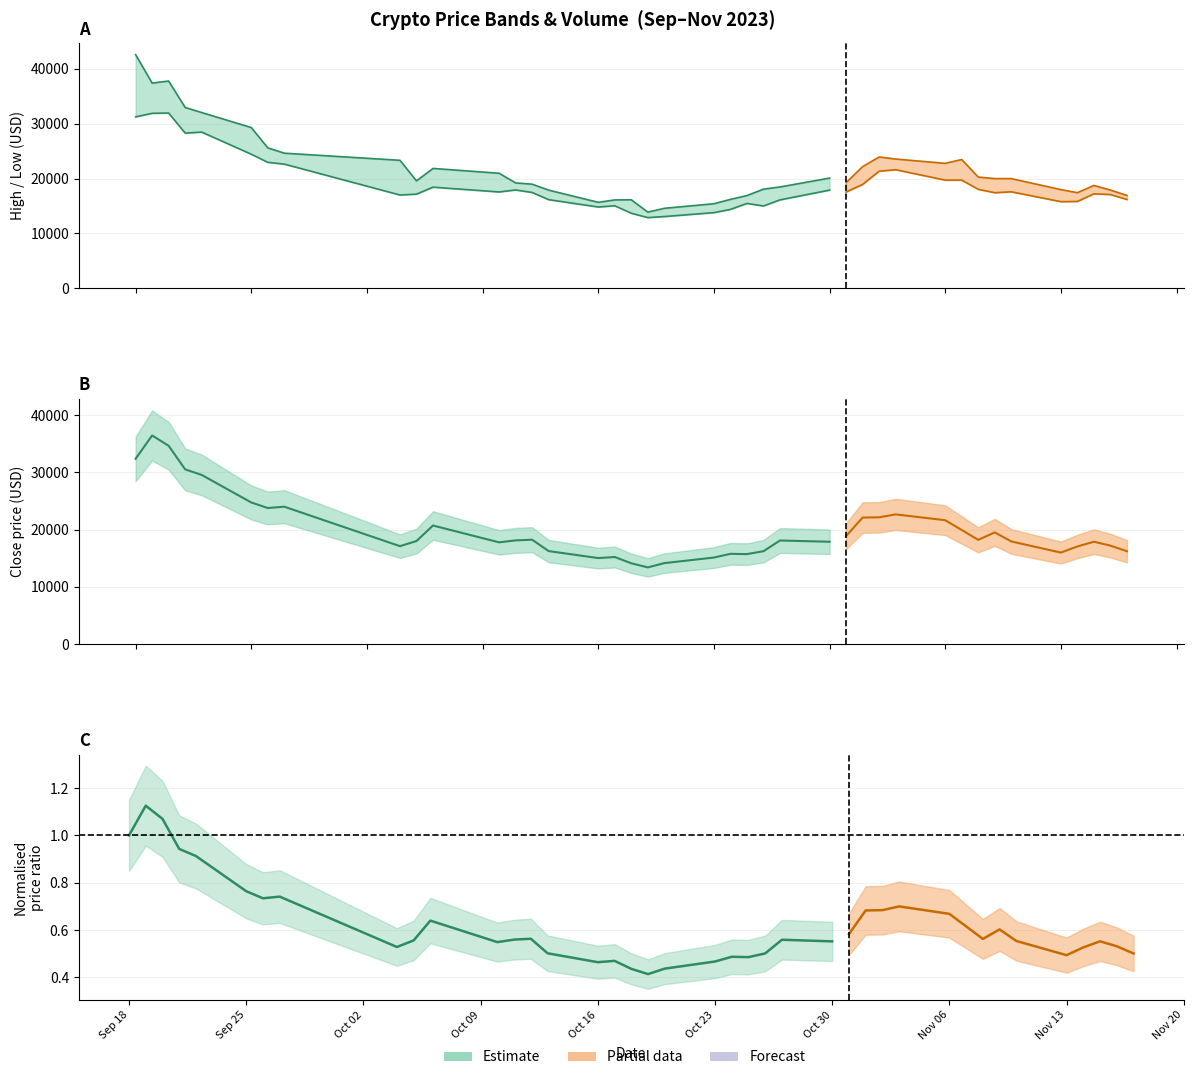

What is the value of the High bar at the 23rd from the left?

16896